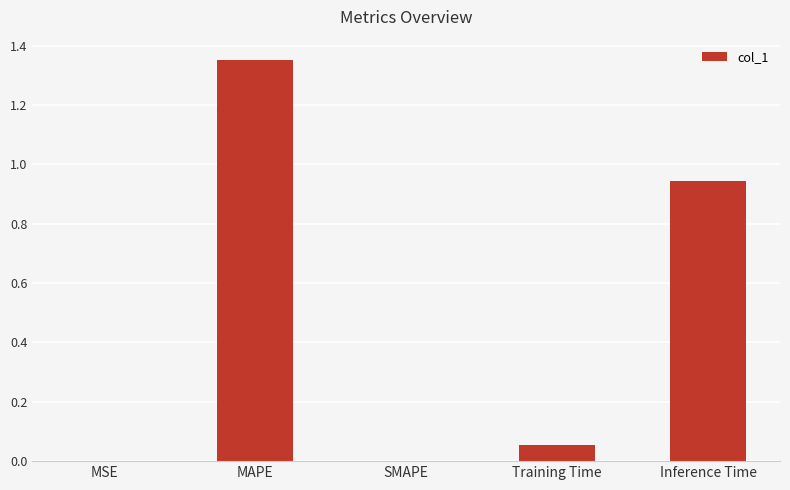

What is the change in value from MAPE to SMAPE?

-1.4